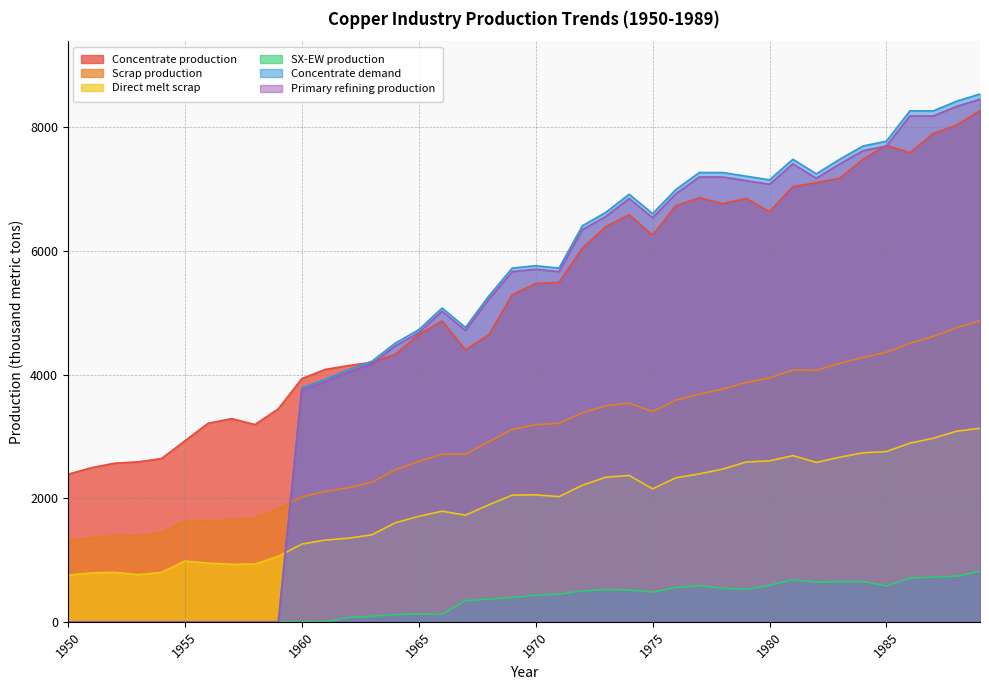

Reading left to right, transcribe all the data shown in this chart.

Concentrate production: 1950=2385.7	1951=2491.7	1952=2565.9	1953=2587.0	1954=2639.9	1955=2926.2	1956=3212.5	1957=3286.6	1958=3191.1	1959=3445.6	1960=3933.3	1961=4081.7	1962=4145.3	1963=4198.2	1964=4325.4	1965=4643.5	1966=4866.1	1967=4399.4	1968=4643.2	1969=5290.1	1970=5470.3	1971=5491.4	1972=6042.8	1973=6392.7	1974=6583.5	1975=6254.7	1976=6731.9	1977=6859.0	1978=6763.5	1979=6848.3	1980=6636.1	1981=7039.0	1982=7102.6	1983=7176.7	1984=7484.2	1985=7706.8	1986=7590.1	1987=7897.6	1988=8035.4	1989=8268.6
Scrap production: 1950=1308.7	1951=1361.0	1952=1395.2	1953=1388.9	1954=1446.5	1955=1627.9	1956=1633.0	1957=1647.9	1958=1684.8	1959=1824.9	1960=2021.8	1961=2109.3	1962=2171.0	1963=2256.0	1964=2460.1	1965=2593.1	1966=2711.5	1967=2710.9	1968=2913.9	1969=3112.3	1970=3186.9	1971=3212.0	1972=3379.8	1973=3496.4	1974=3536.5	1975=3401.8	1976=3585.5	1977=3682.6	1978=3765.3	1979=3870.2	1980=3946.5	1981=4071.8	1982=4069.4	1983=4180.1	1984=4276.9	1985=4360.8	1986=4503.9	1987=4616.8	1988=4755.4	1989=4869.5
Direct melt scrap: 1950=756.1	1951=790.0	1952=801.3	1953=762.9	1954=799.0	1955=981.9	1956=950.2	1957=929.9	1958=934.5	1959=1060.8	1960=1257.2	1961=1322.0	1962=1352.5	1963=1407.5	1964=1601.7	1965=1705.9	1966=1789.6	1967=1724.8	1968=1892.4	1969=2049.2	1970=2053.6	1971=2025.4	1972=2209.6	1973=2338.6	1974=2367.6	1975=2150.8	1976=2330.2	1977=2393.6	1978=2470.2	1979=2584.9	1980=2603.1	1981=2688.1	1982=2578.2	1983=2661.8	1984=2734.3	1985=2753.6	1986=2890.1	1987=2969.1	1988=3083.2	1989=3130.0
SX-EW production: 1950=0.0	1951=0.0	1952=0.0	1953=0.0	1954=0.0	1955=0.0	1956=0.0	1957=0.0	1958=0.0	1959=0.0	1960=0.0	1961=0.0	1962=70.7	1963=87.8	1964=117.6	1965=125.5	1966=120.9	1967=343.6	1968=366.8	1969=391.9	1970=429.7	1971=449.6	1972=498.2	1973=522.3	1974=513.5	1975=480.3	1976=557.1	1977=585.0	1978=542.5	1979=522.7	1980=590.9	1981=682.0	1982=642.4	1983=647.3	1984=650.8	1985=581.2	1986=704.9	1987=722.4	1988=737.6	1989=817.4
Concentrate demand: 1950=0.0	1951=0.0	1952=0.0	1953=0.0	1954=0.0	1955=0.0	1956=0.0	1957=0.0	1958=0.0	1959=0.0	1960=3784.0	1961=3920.8	1962=4077.3	1963=4214.1	1964=4507.9	1965=4723.2	1966=5075.7	1967=4761.7	1968=5271.1	1969=5721.7	1970=5760.6	1971=5721.0	1972=6406.9	1973=6622.2	1974=6915.9	1975=6601.9	1976=6993.7	1977=7267.8	1978=7267.5	1979=7208.3	1980=7149.1	1981=7482.1	1982=7246.5	1983=7481.4	1984=7696.7	1985=7774.8	1986=8264.6	1987=8264.3	1988=8420.8	1989=8538.1
Primary refining production: 1950=0.0	1951=0.0	1952=0.0	1953=0.0	1954=0.0	1955=0.0	1956=0.0	1957=0.0	1958=0.0	1959=0.0	1960=3746.1	1961=3881.6	1962=4036.6	1963=4172.0	1964=4462.8	1965=4675.9	1966=5025.0	1967=4714.0	1968=5218.4	1969=5664.5	1970=5703.0	1971=5663.8	1972=6342.8	1973=6556.0	1974=6846.8	1975=6535.9	1976=6923.7	1977=7195.1	1978=7194.8	1979=7136.2	1980=7077.6	1981=7407.3	1982=7174.0	1983=7406.6	1984=7619.8	1985=7697.0	1986=8182.0	1987=8181.7	1988=8336.6	1989=8452.7